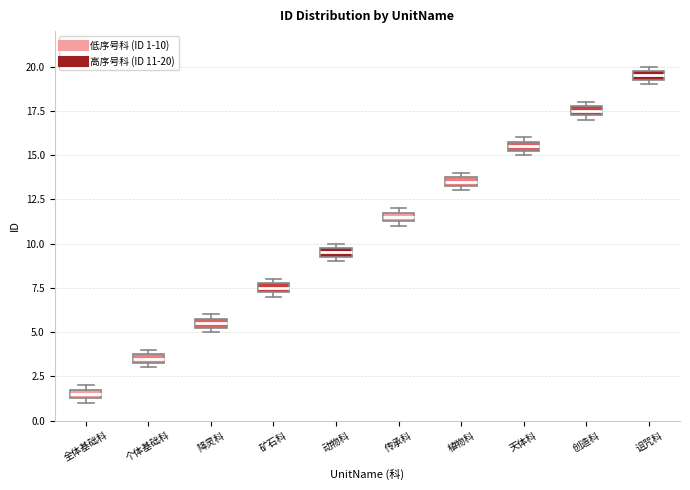

Which box has the lowest median line?

全体基础科